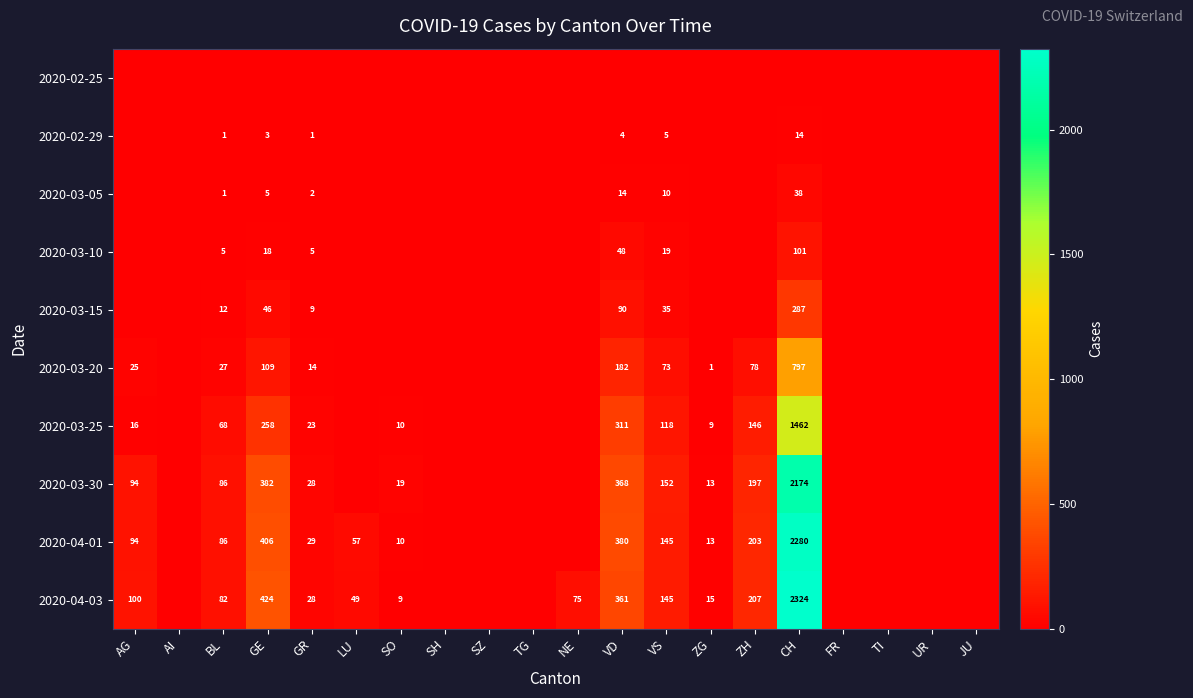

Is the value of 2020-03-20 at BL greater than the value of 2020-04-03 at SO?

Yes